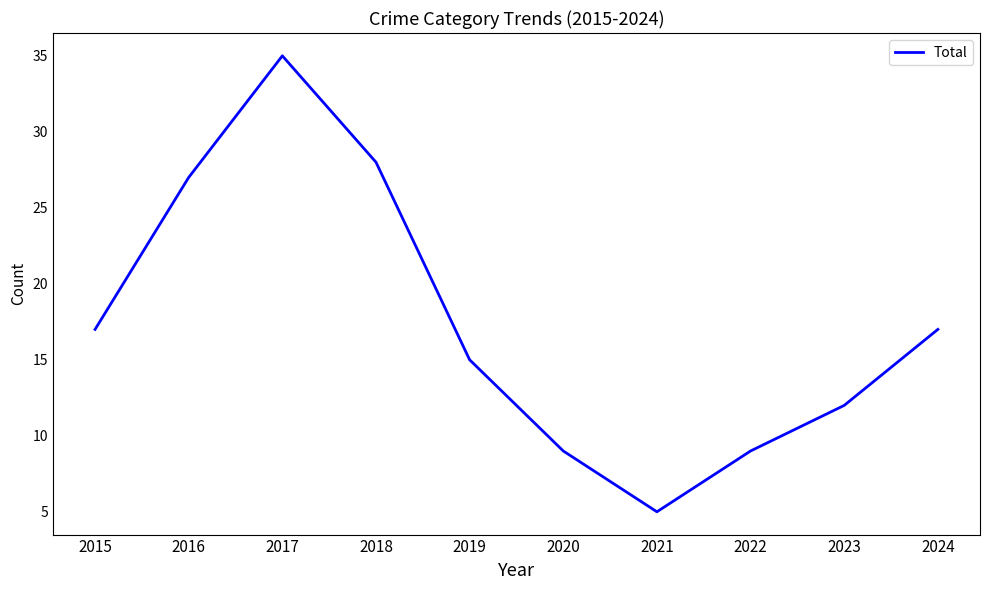

The chart shows a value of 15 at 2019. True or false?

True